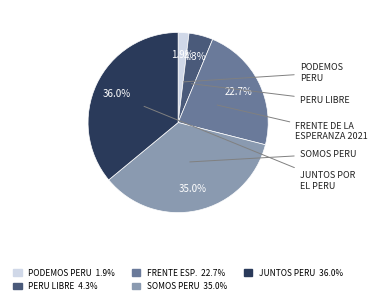

Is there any slice that represents more than half of the pie?

No